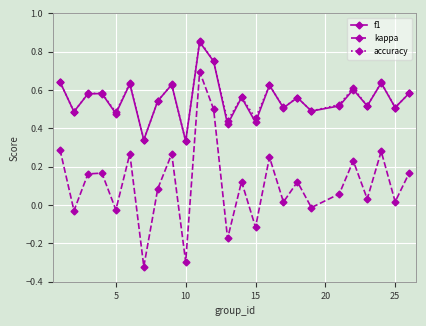

Which series has the widest spread of values?

kappa